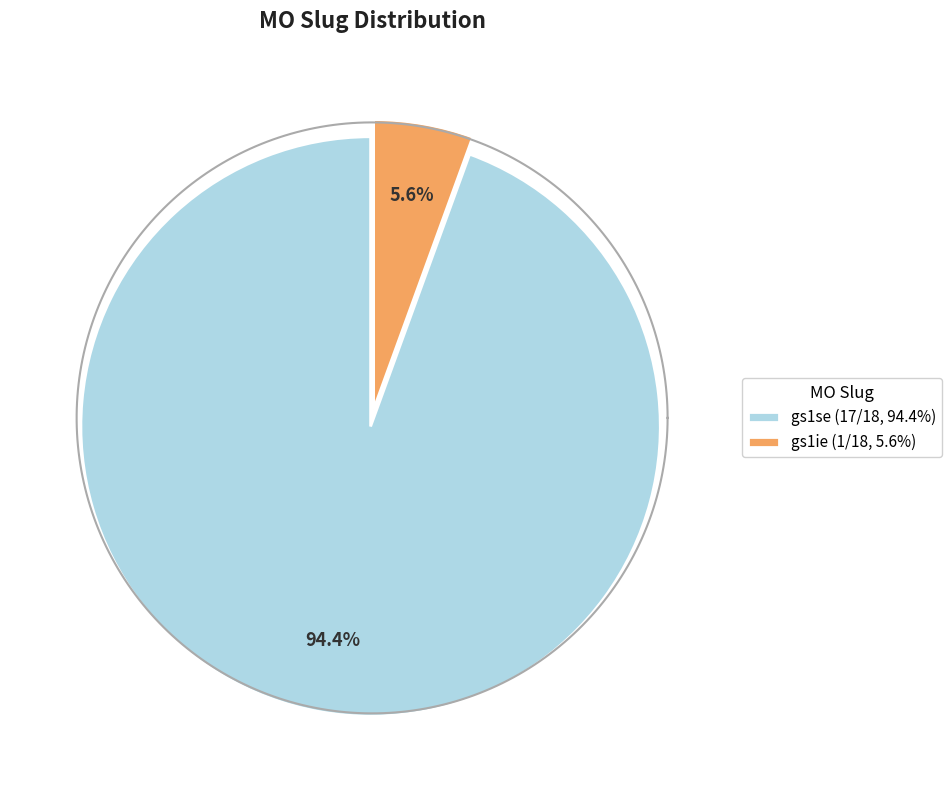

Rank the categories by value from highest to lowest.

gs1se, gs1ie